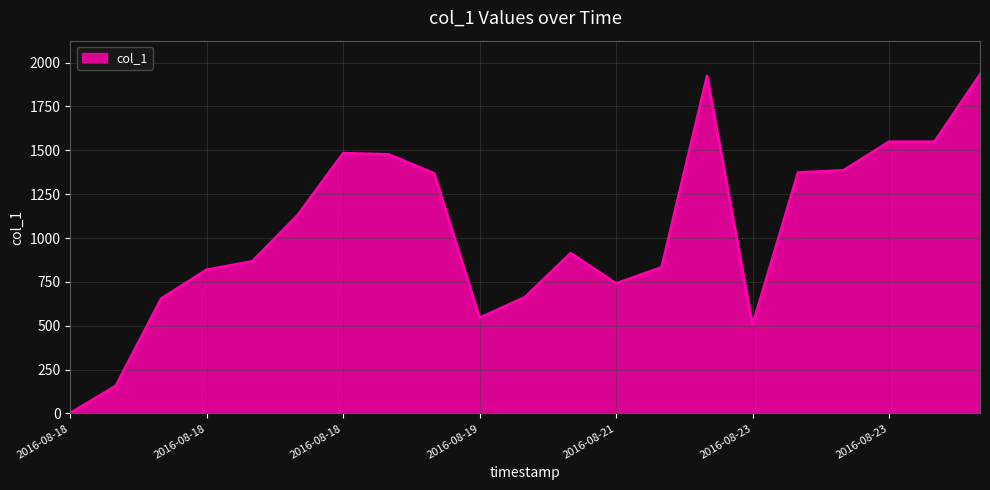

What is the difference between the maximum and minimum values?

1929.0